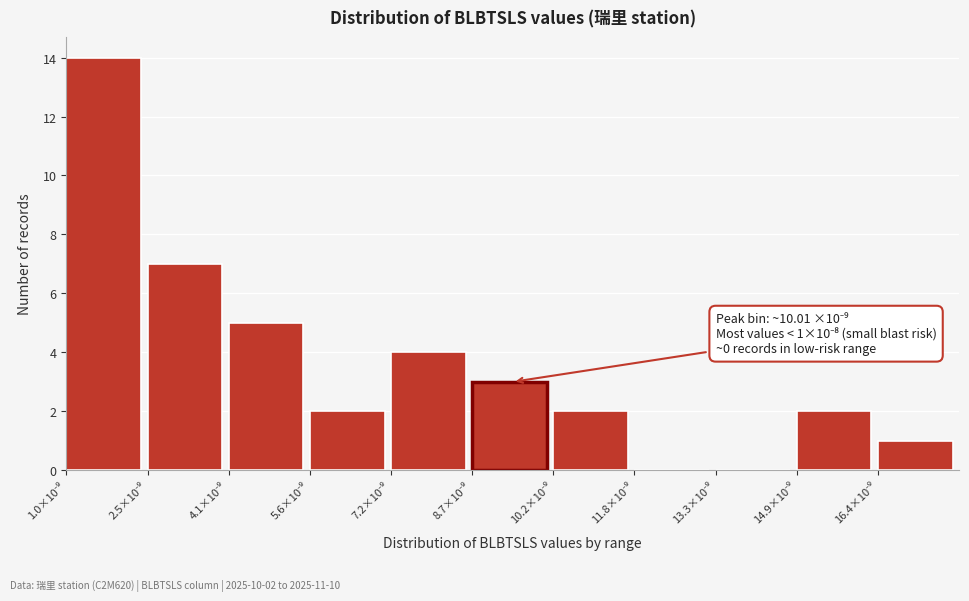

What is the maximum value shown in the chart?

14